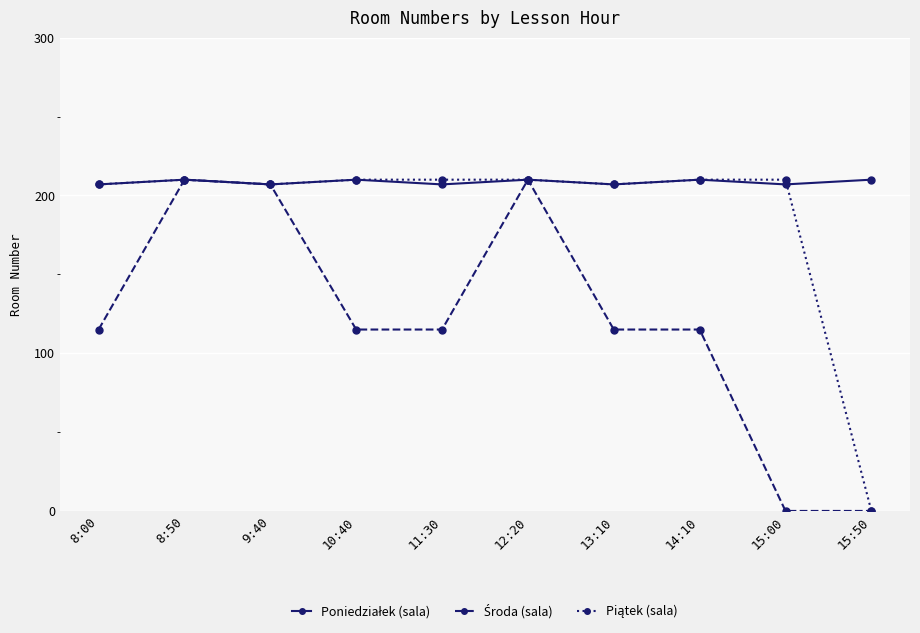

What is the difference between the highest and lowest values at 15:50?

210